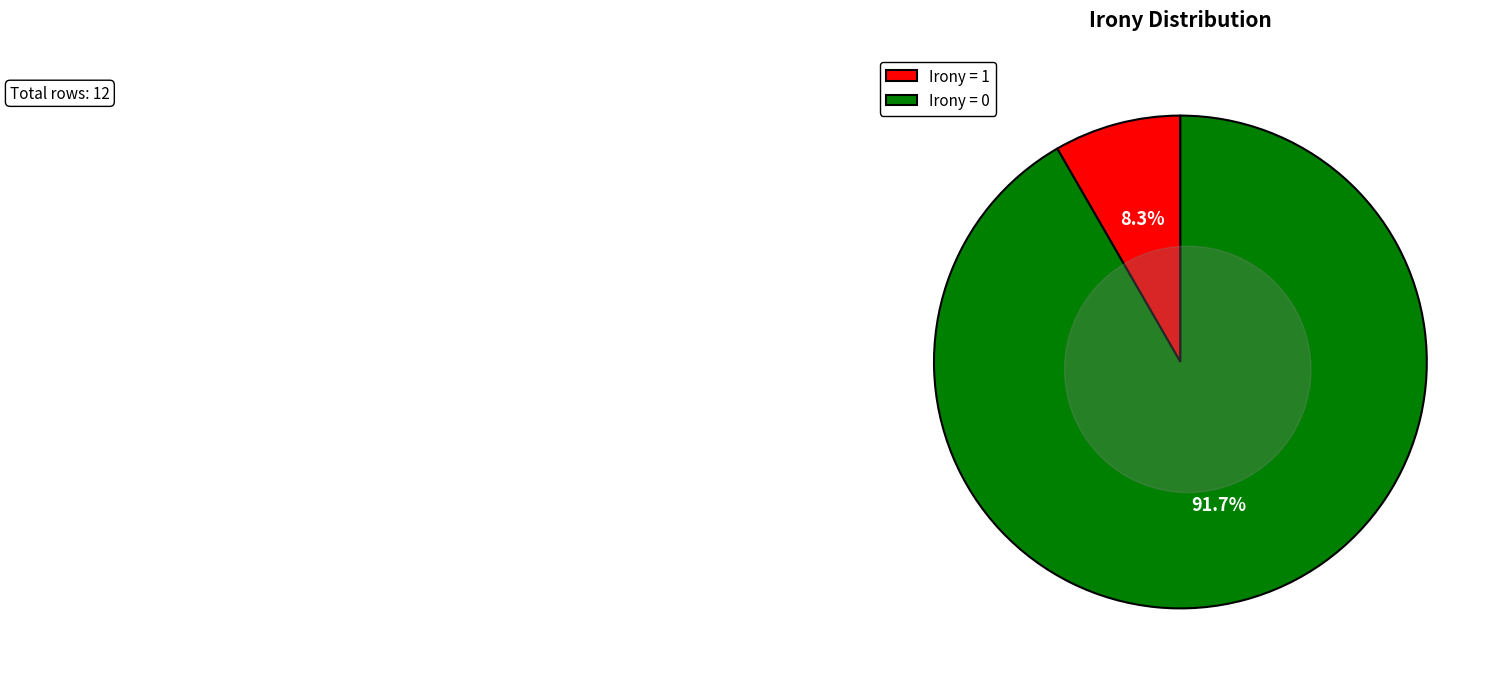

Do Irony = 0 and Irony = 1 together represent more than half of the pie?

Yes